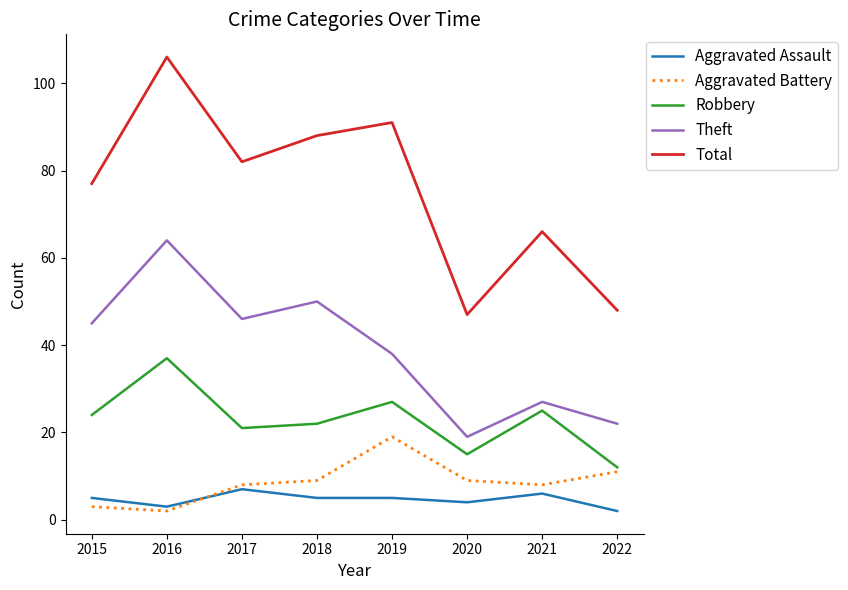

True or false: Theft and Total cross at least once.

False